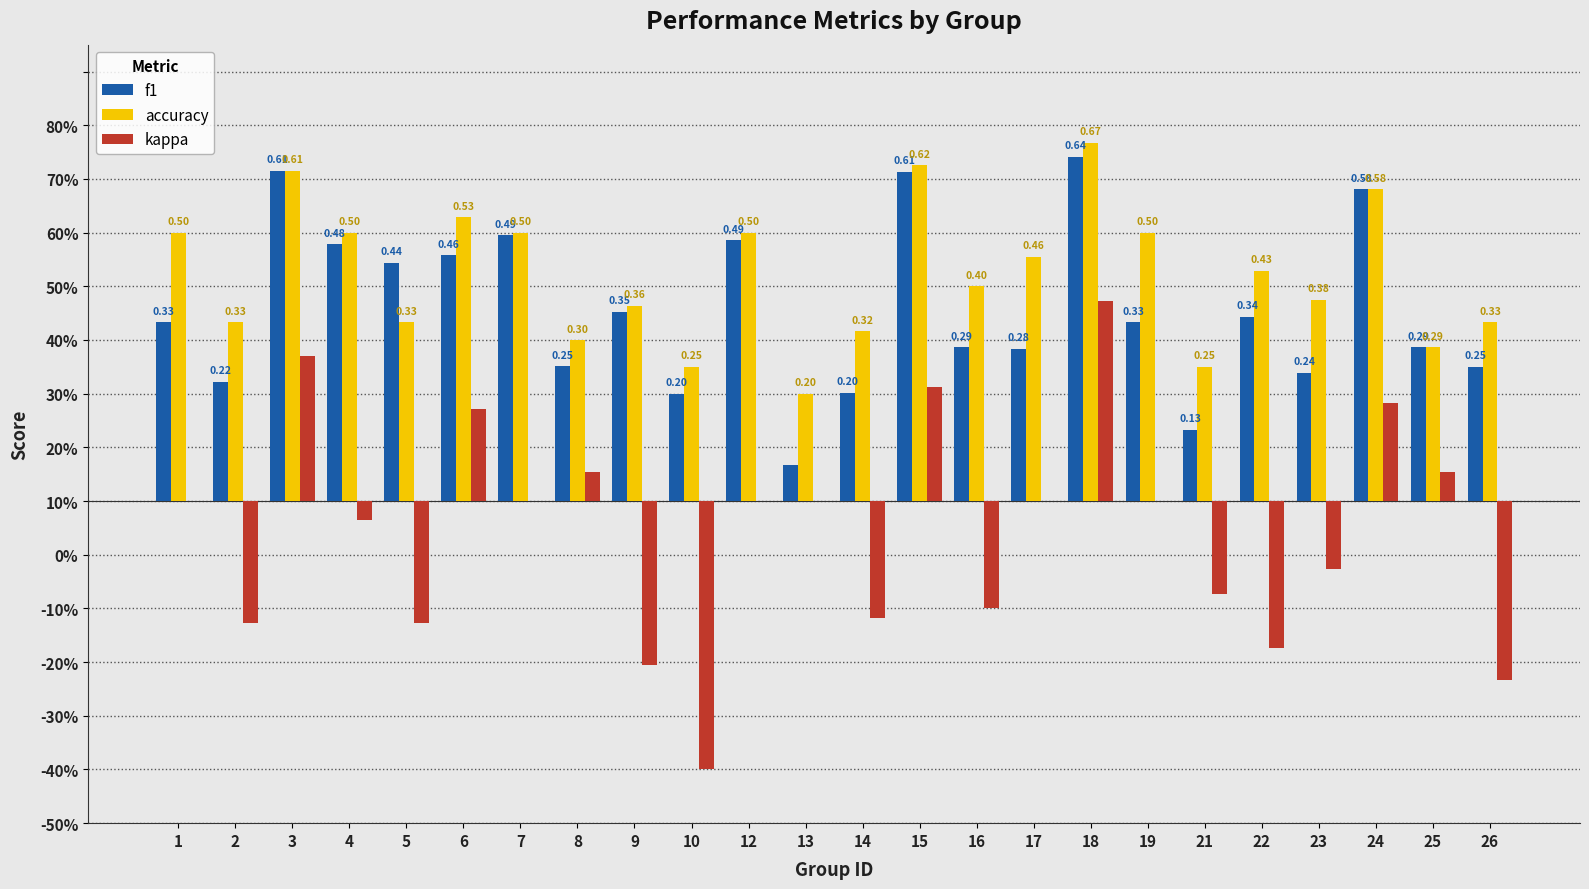

Does the chart contain stacked bars?

No